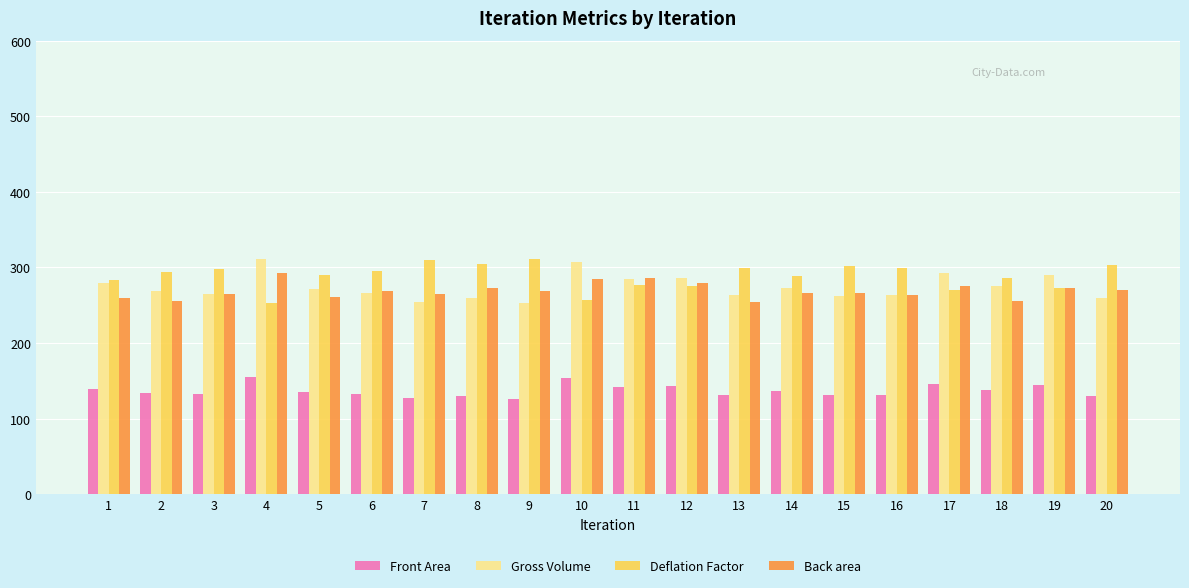

What is the lowest value of the Front Area series?

126.7